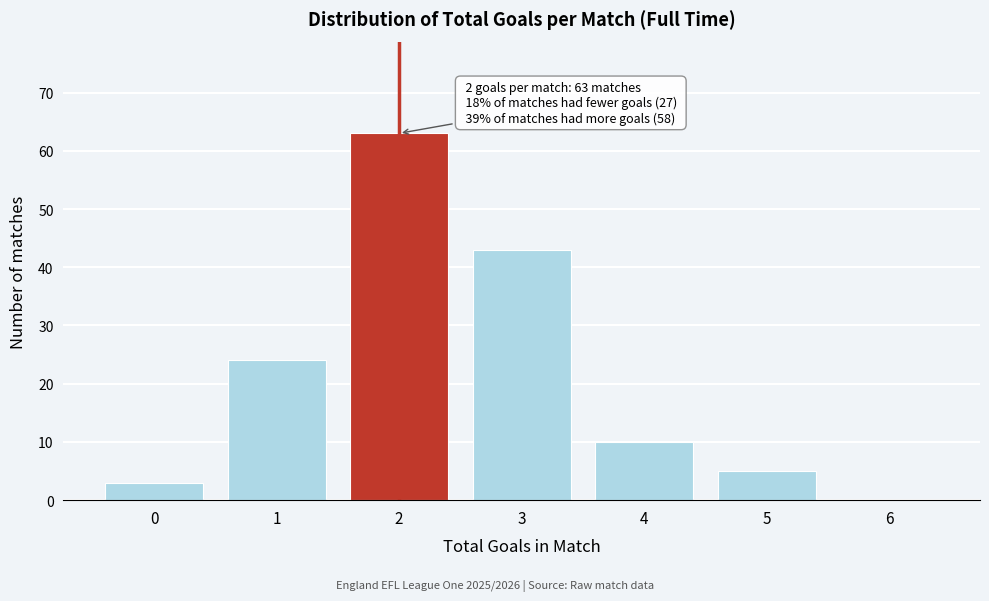

Reading left to right, transcribe all the data shown in this chart.

0=3	1=24	2=63	3=43	4=10	5=5	6=0